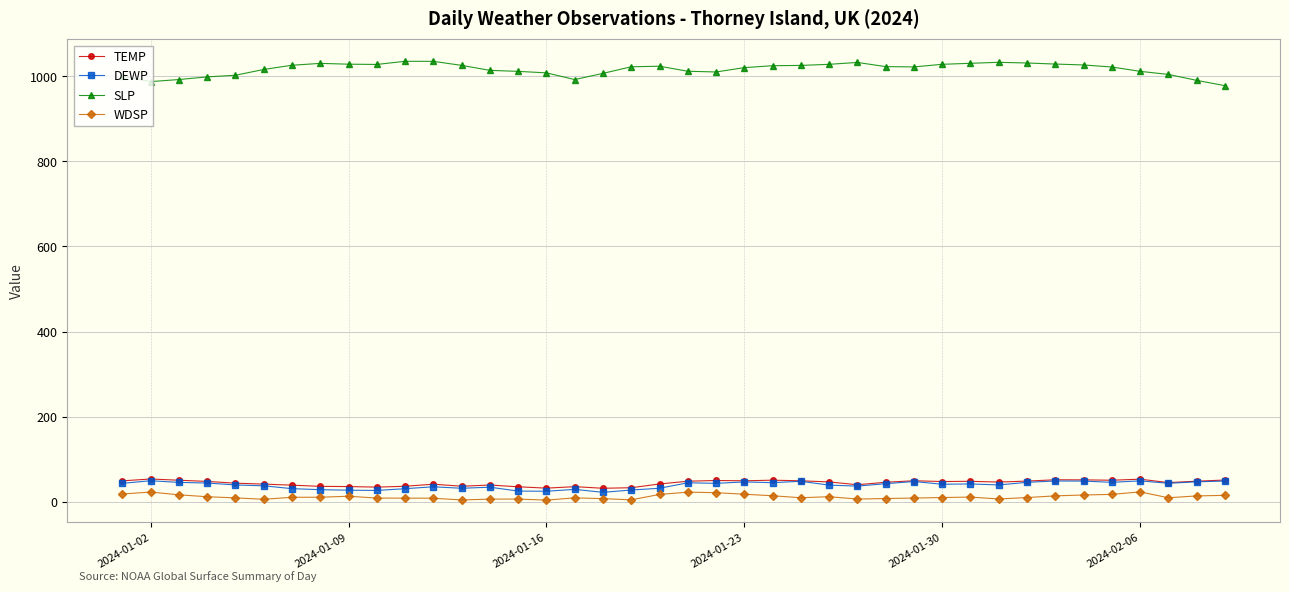

How many values in the TEMP series exceed 46?

20